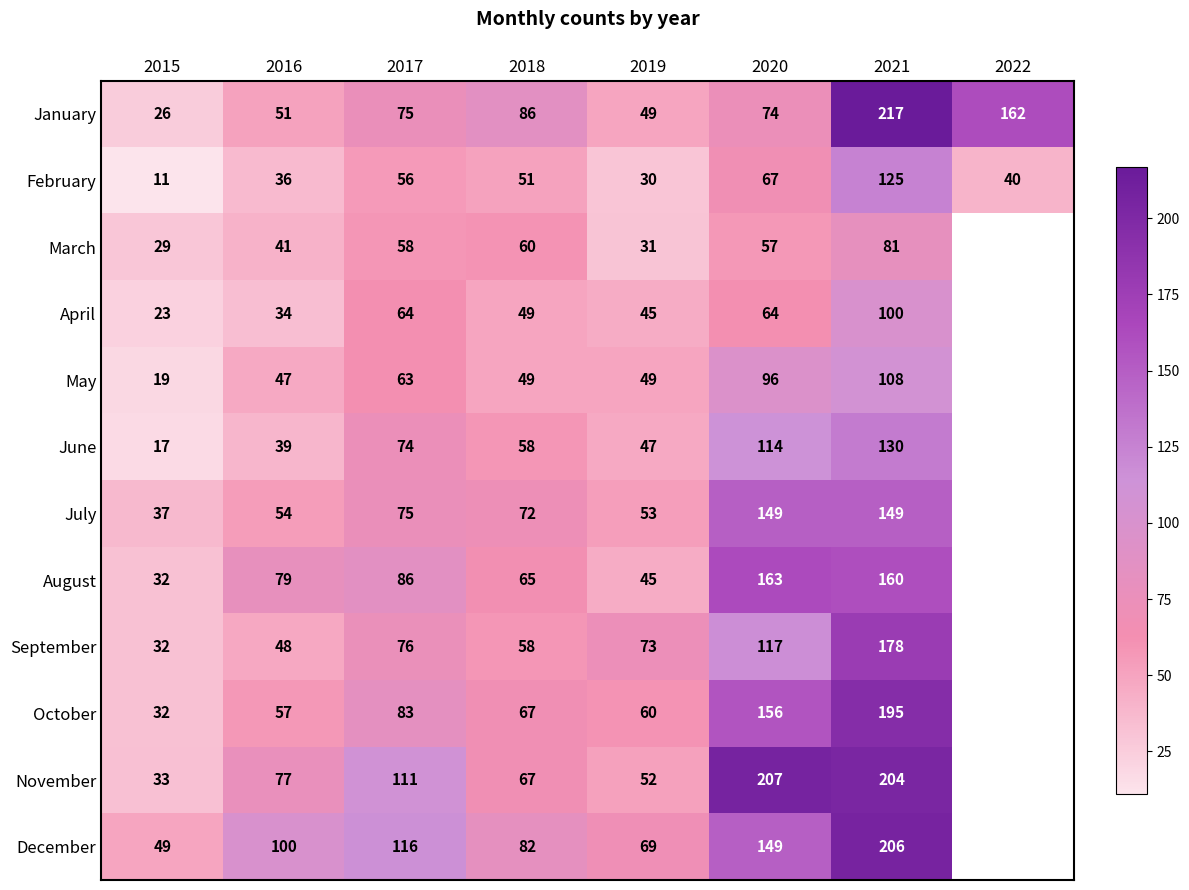

At 2021, list the series in order from smallest to largest.

March, April, May, February, June, July, August, September, October, November, December, January